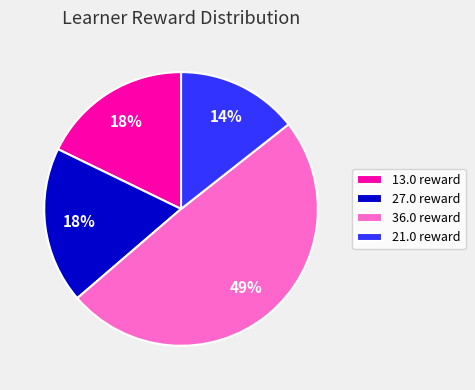

Combined, do 36.0 reward and 13.0 reward account for over 50%?

Yes